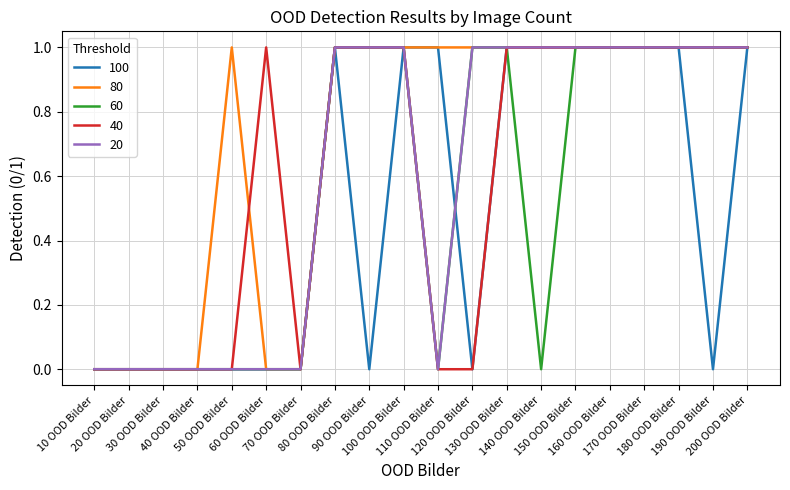

What is the average value of the 60 series?

1